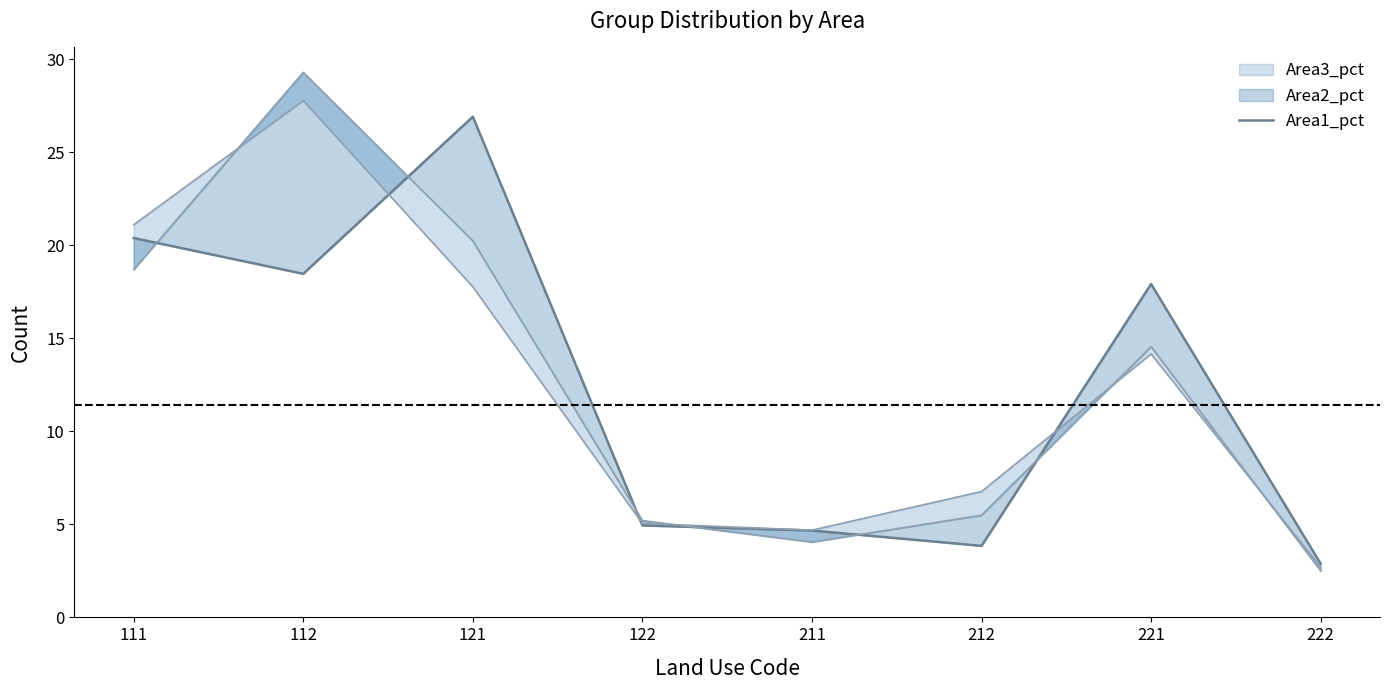

Rank the categories by value from highest to lowest.

121, 111, 112, 221, 122, 211, 212, 222